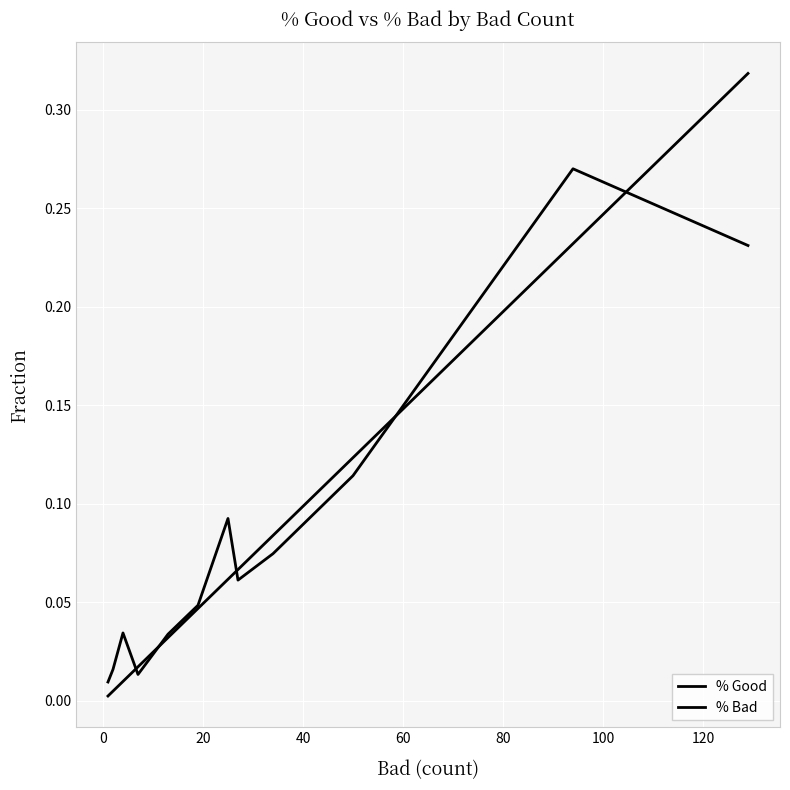

How many lines are shown in the chart?

2